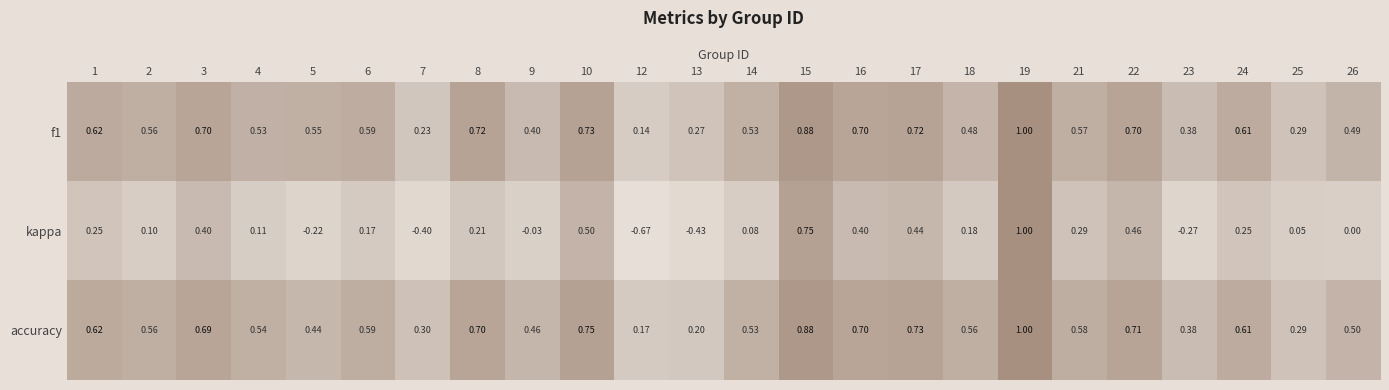

Which series has the largest total across all categories?

accuracy